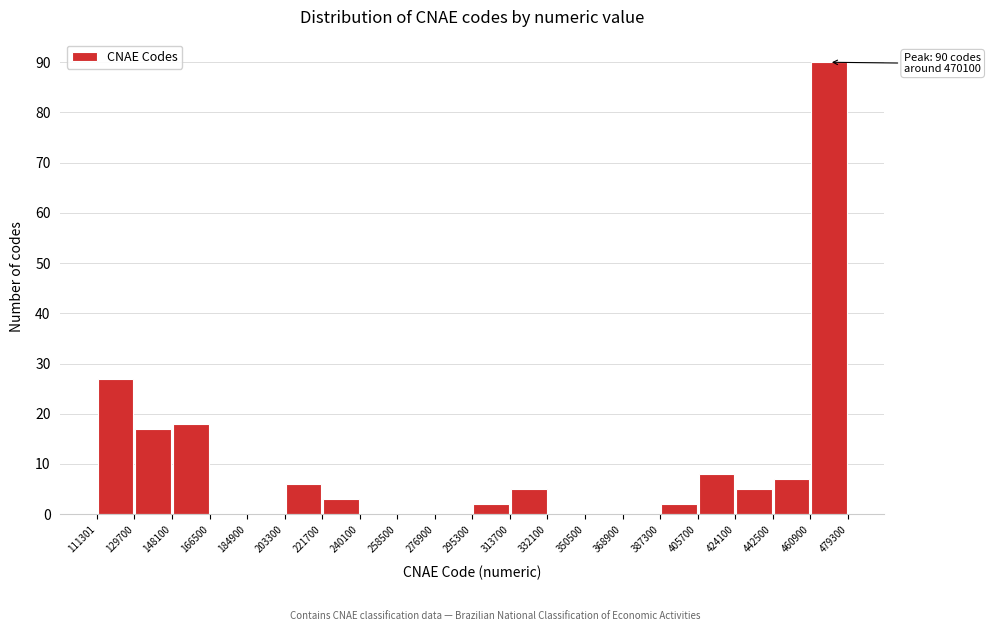

Over which range of the x-axis is the bar tallest?

460900 to 479300